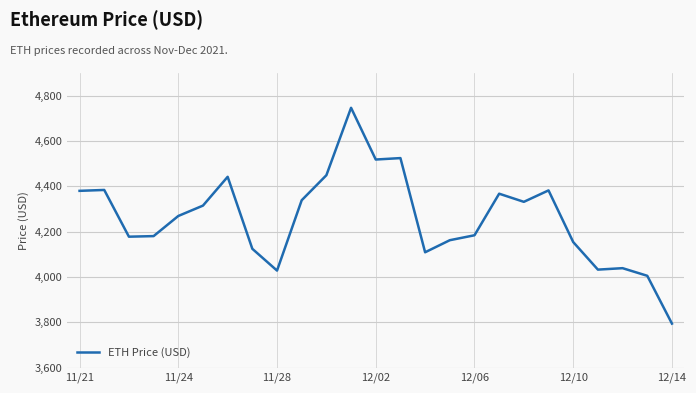

What is the sum of all values?

106438.8